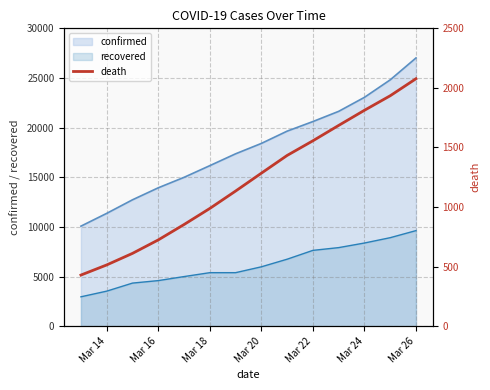

What is the minimum value for confirmed?

10075